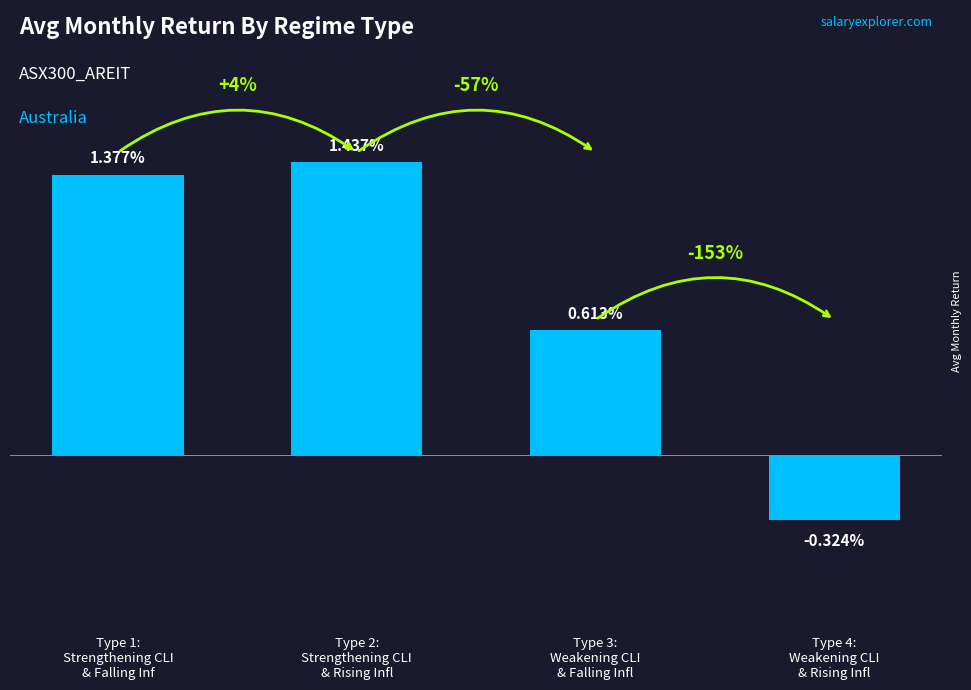

Which label corresponds to the smallest value in the chart?

Type 4:
Weakening CLI
& Rising Infl